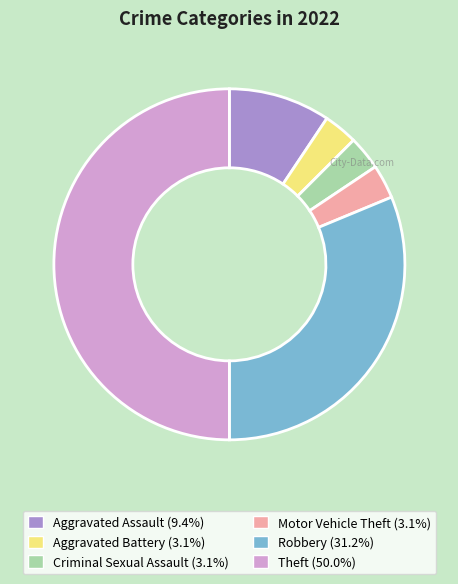

Between Robbery and Aggravated Assault, which is larger?

Robbery